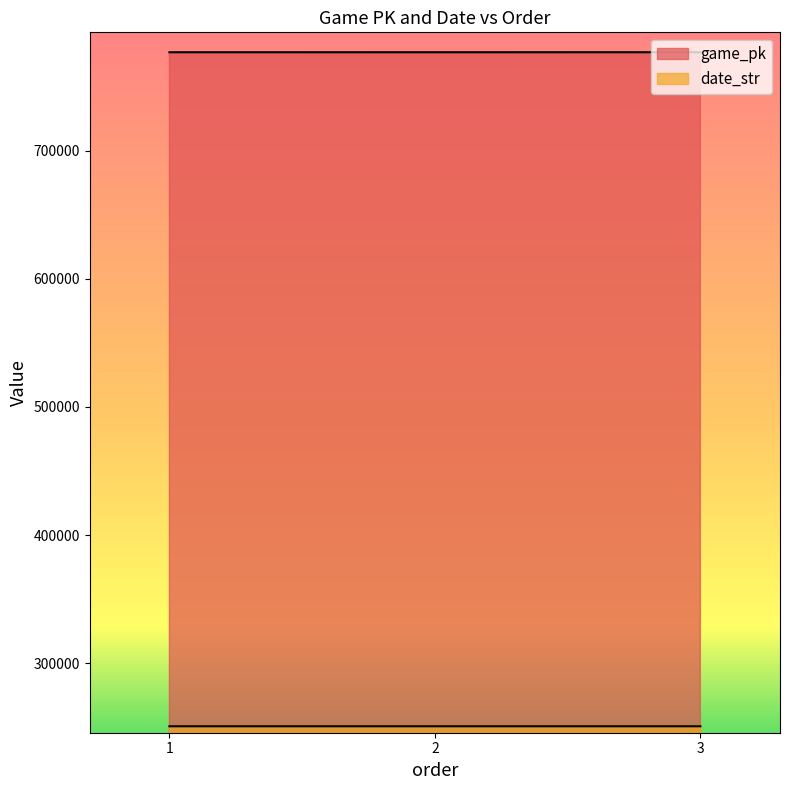

What is the value of the date_str point at the 2nd from the left?

250816